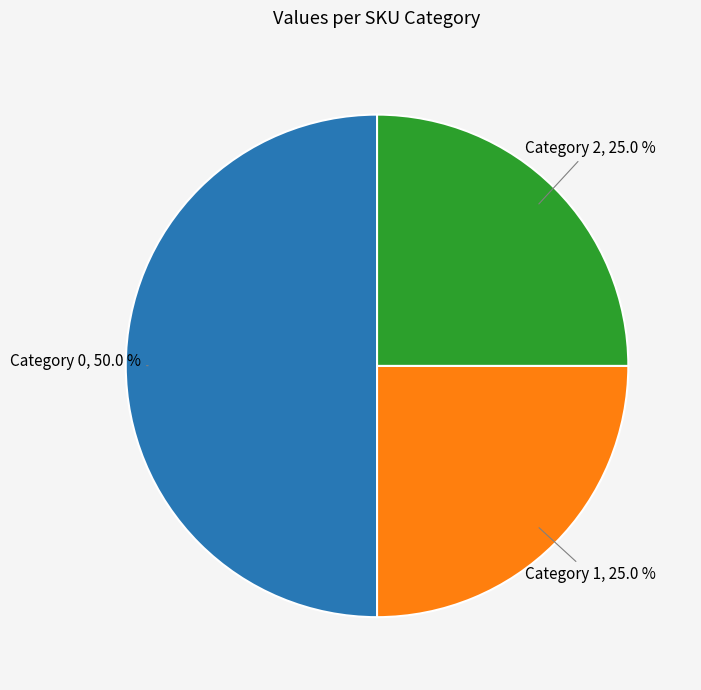

Approximately how many times larger is the value at Category 0 compared to Category 2?

2.0